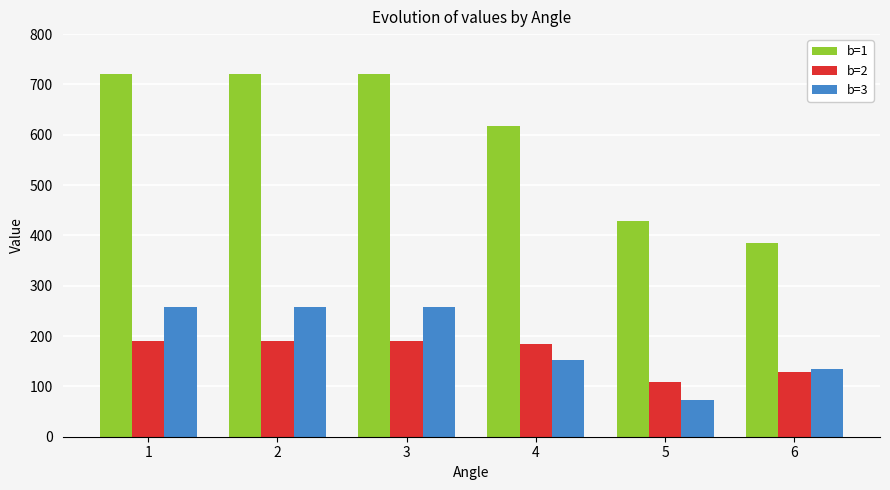

Reading left to right, list all the values displayed in this chart.

b=1: 720.5	720.5	720.5	616.6	428.1	385.0
b=2: 189.7	189.7	189.7	184.7	109.5	128.4
b=3: 257.0	257.0	257.0	153.1	72.8	134.0